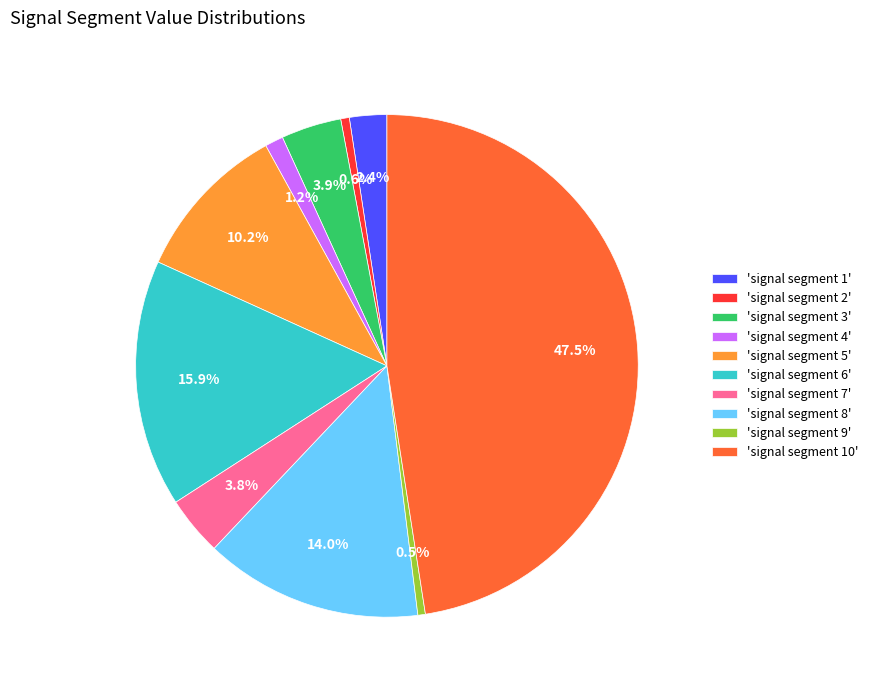

Does any single category account for the majority?

No